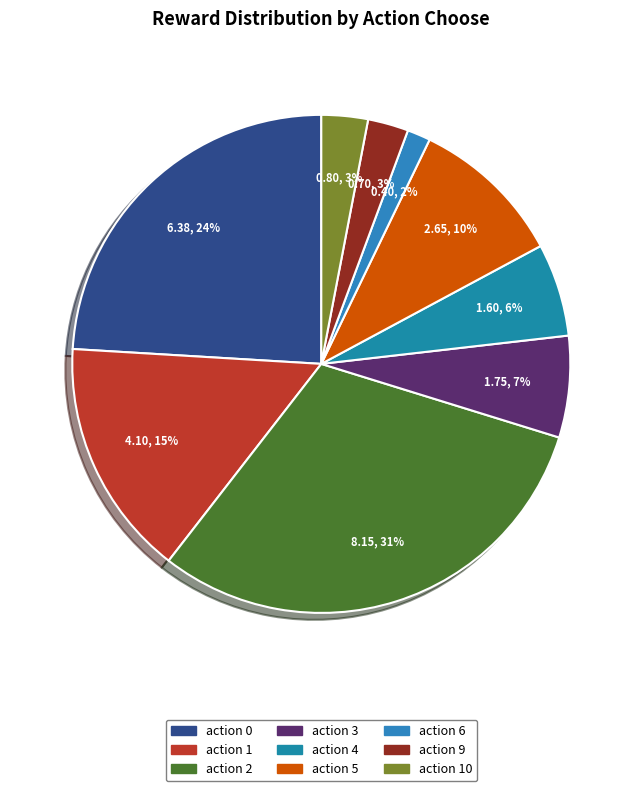

How many slices are in this pie chart?

9